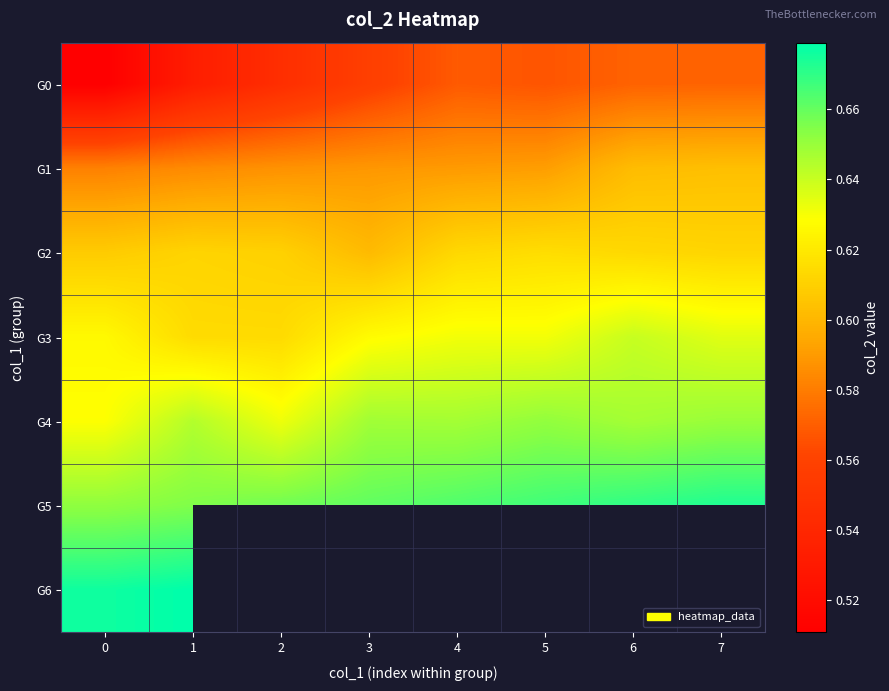

Is it true that G1 equals 0.6 at 2?

True